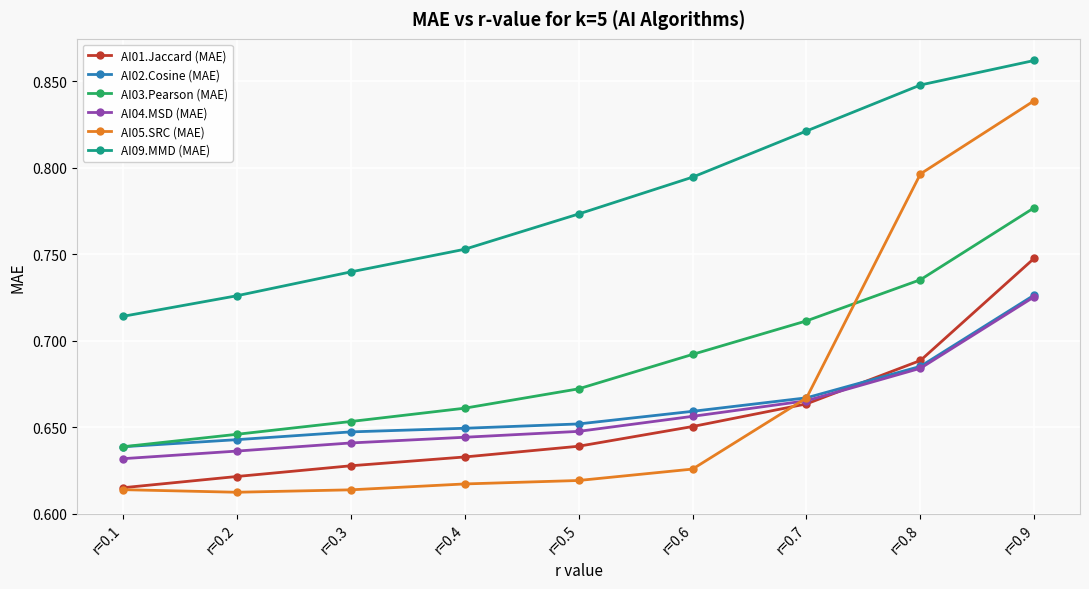

True or false: AI09.MMD (MAE) has a value of 1.5 at r=0.9.

False